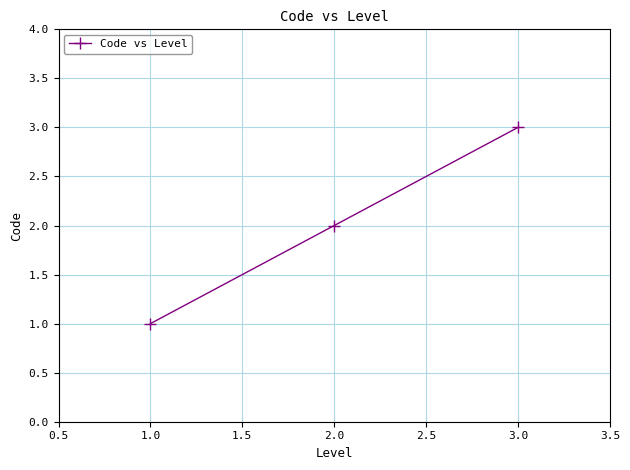

List the labels in order of value, largest first.

3.0, 2.0, 1.0